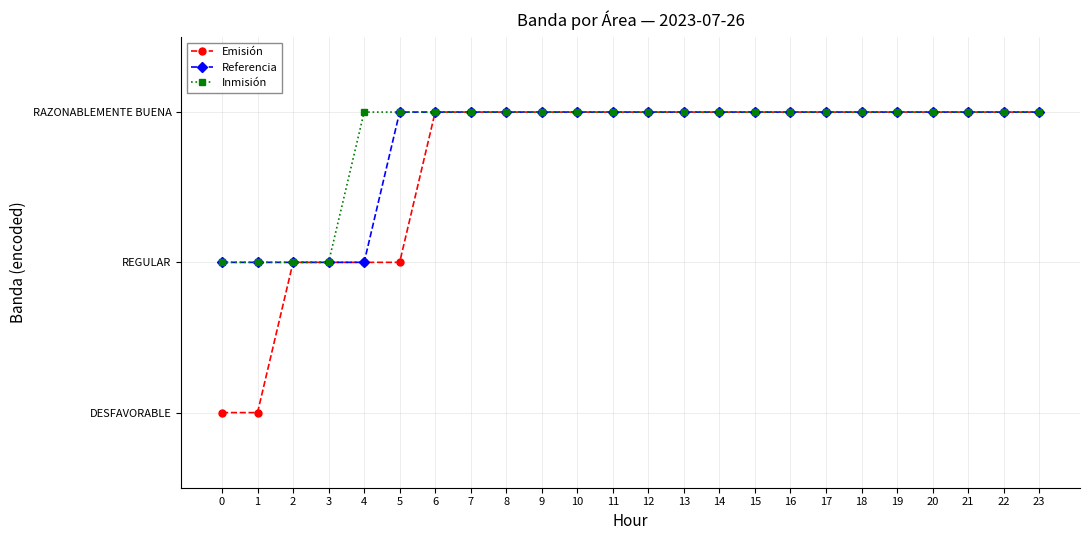

Which series changed the most between 6 and 12?

Emisión